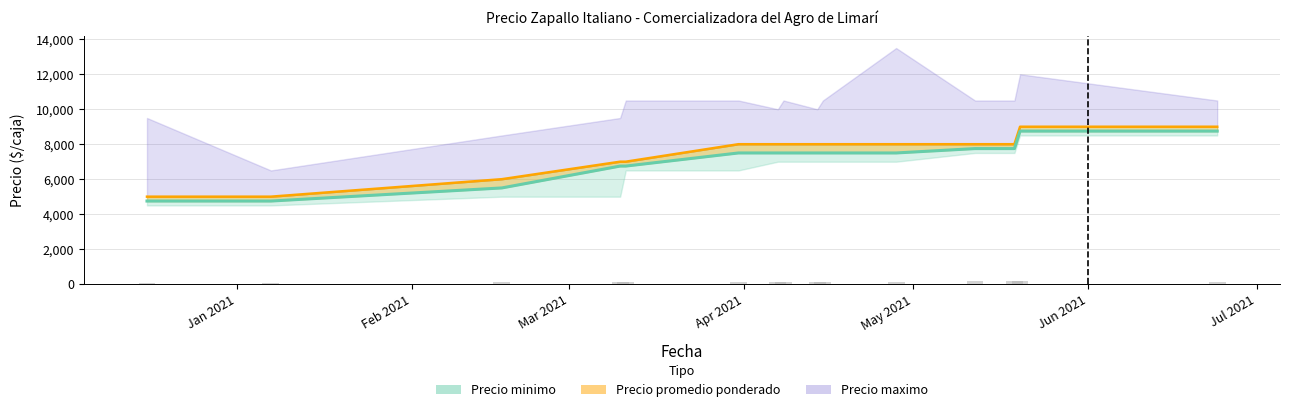

Is it true that Precio maximo equals 5176 at 2021-06-24?

False